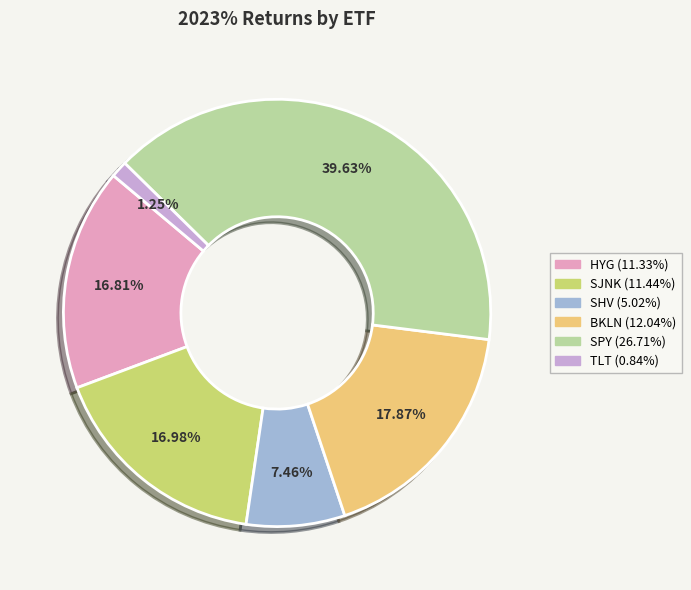

What percentage do SJNK and HYG together represent?

33.8%